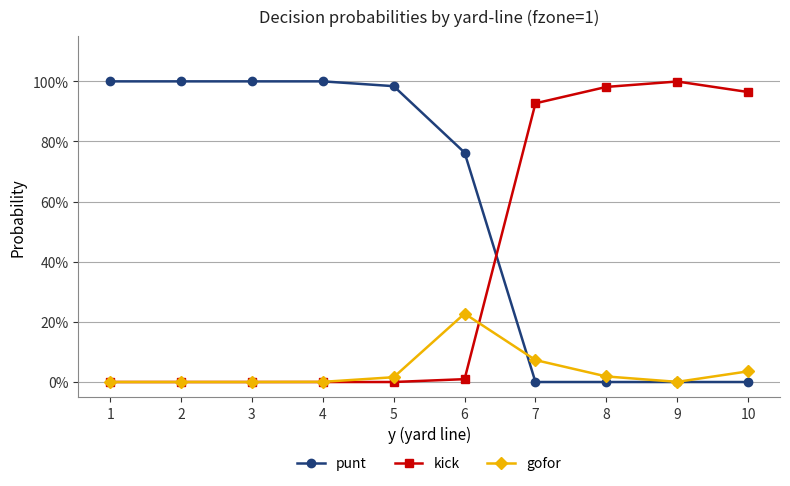

Does the chart have visible grid lines?

Yes